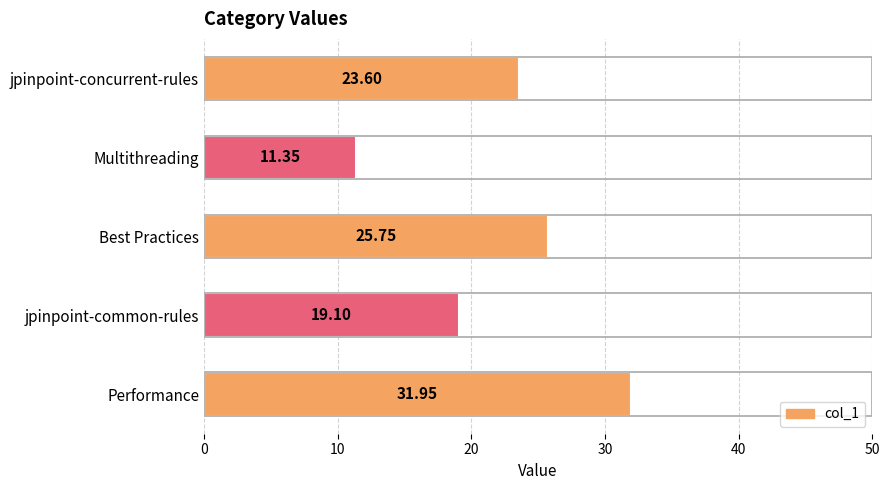

What is the ratio of the value at Performance to the value at Best Practices?

1.2